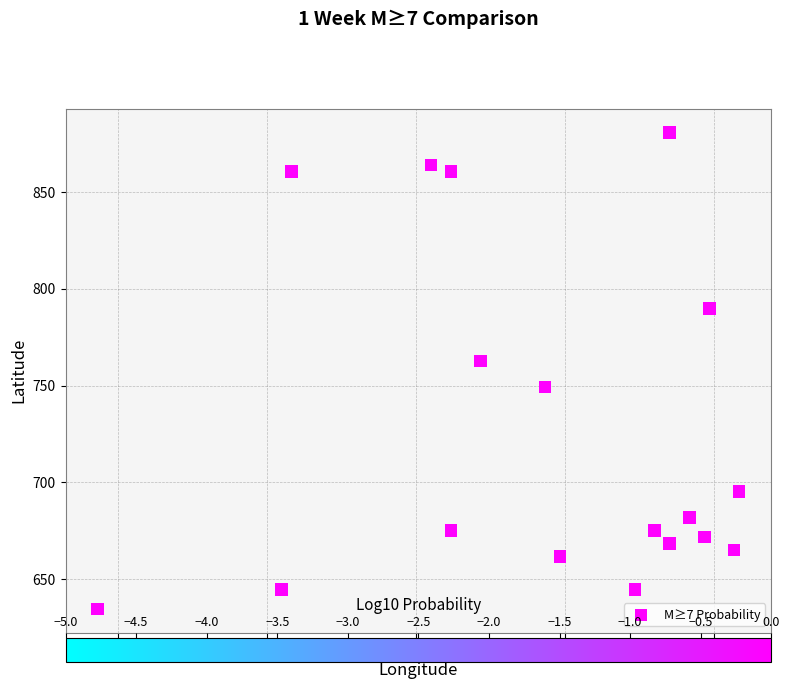

What is the range of X values (max minus min)?

430.0